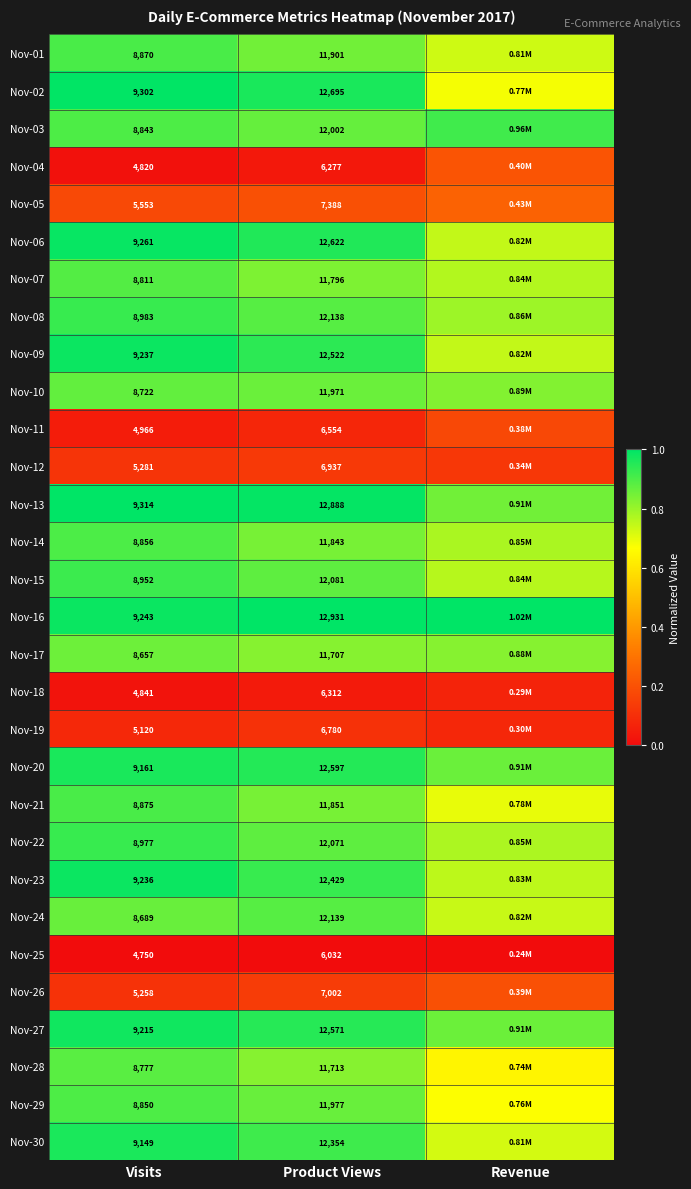

List the series in order of their peak value, highest first.

Nov-13, Nov-16, Nov-02, Nov-06, Nov-09, Nov-23, Nov-27, Nov-20, Nov-30, Nov-08, Nov-22, Nov-15, Nov-03, Nov-21, Nov-01, Nov-14, Nov-29, Nov-07, Nov-24, Nov-28, Nov-10, Nov-17, Nov-05, Nov-04, Nov-26, Nov-11, Nov-12, Nov-19, Nov-18, Nov-25